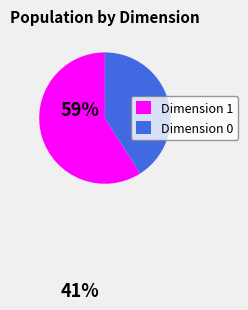

The Dimension 0 slice represents 41% of the pie. True or false?

True